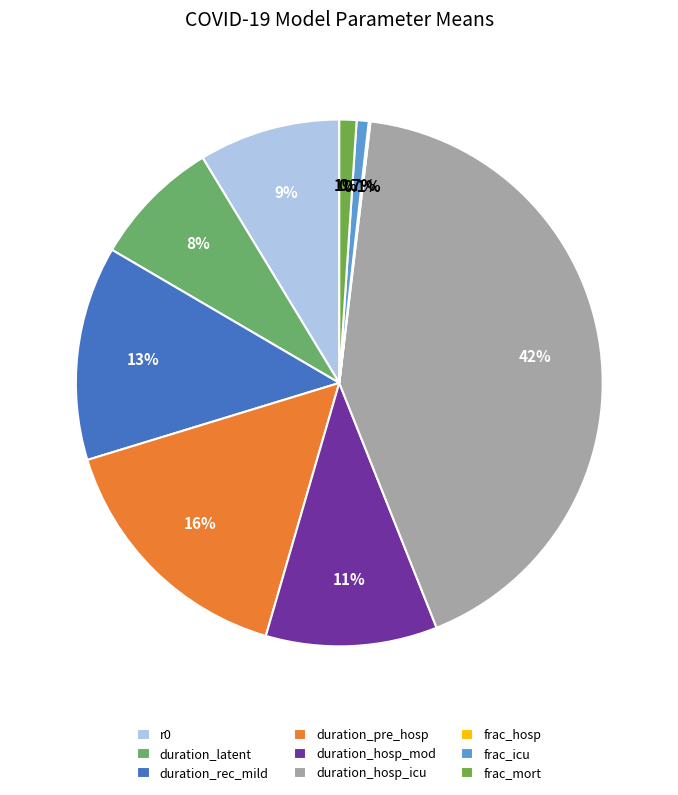

What is the total percentage of duration_hosp_icu and duration_hosp_mod?

52.6%